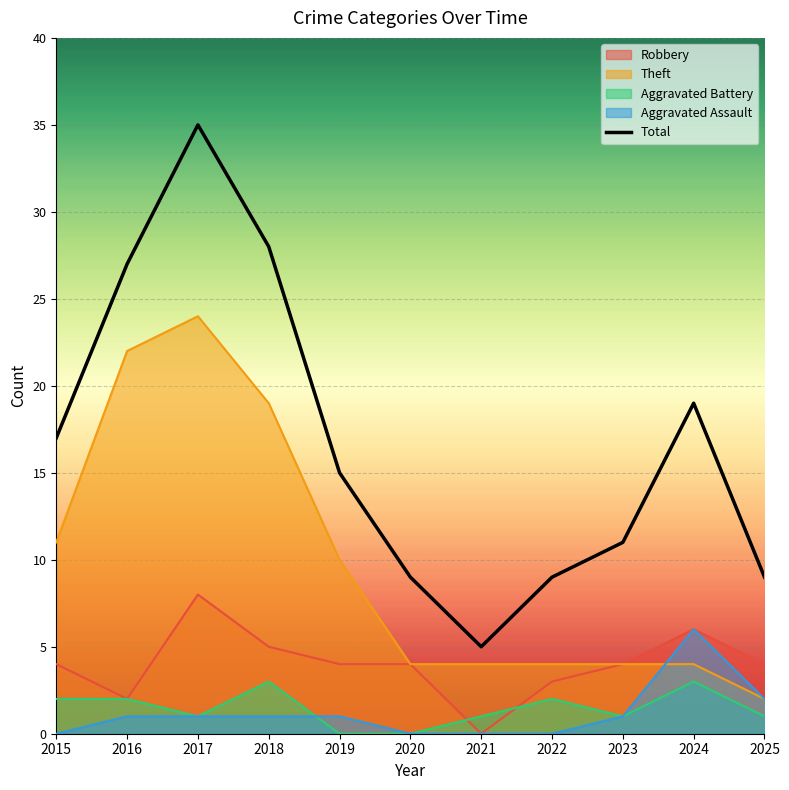

How many points are lower than both their immediate neighbors (excluding endpoints)?

1